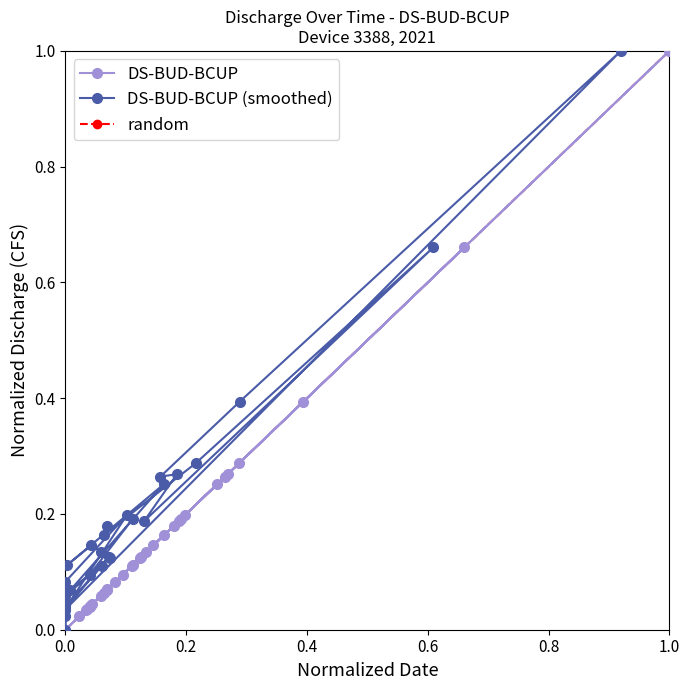

What is the sum of all values?

5.5